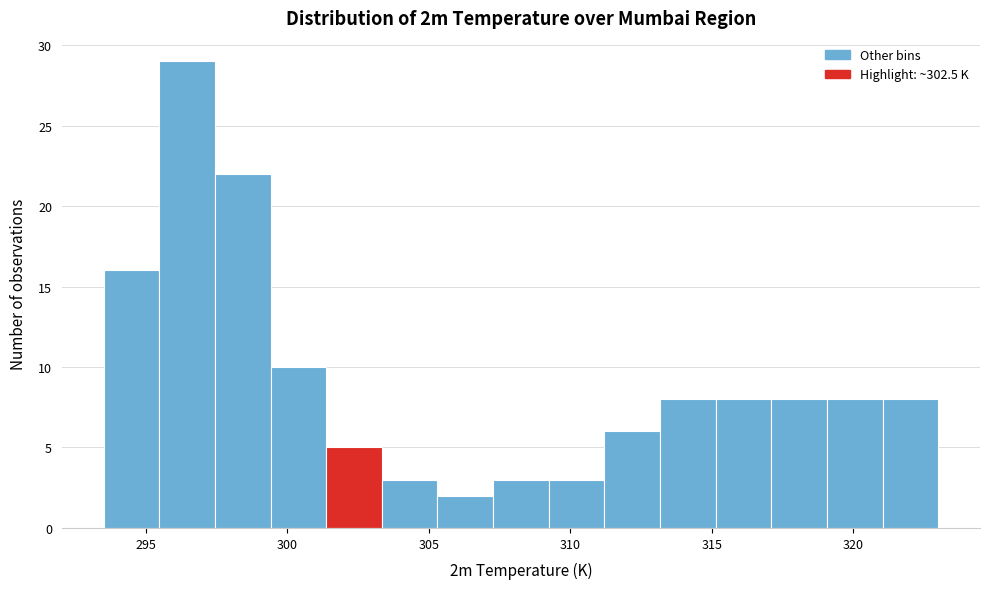

Read against the x-axis, roughly where is the centre of the tallest bar?

296.5